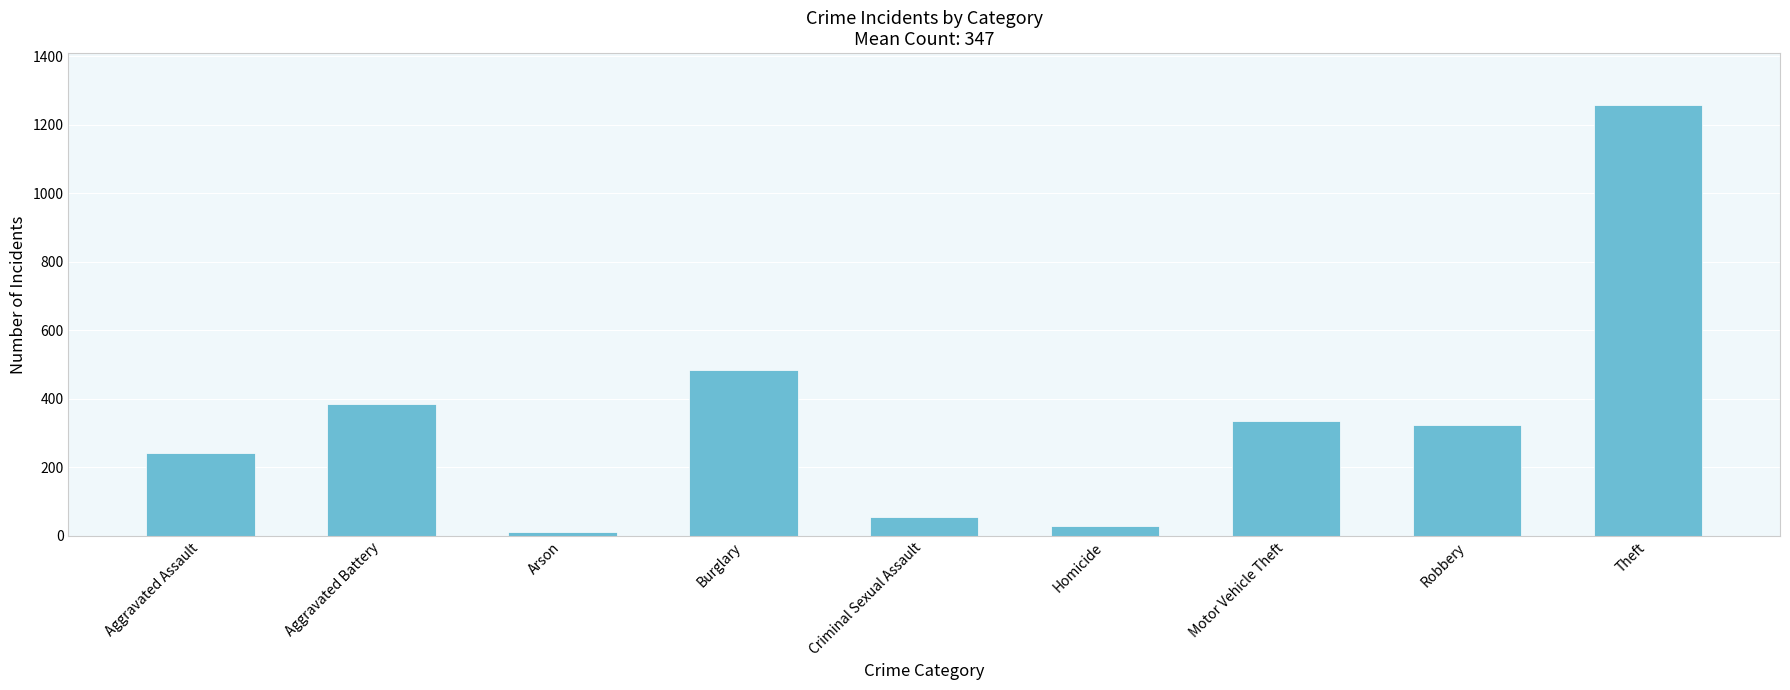

Which category has the lowest value across all series?

Arson